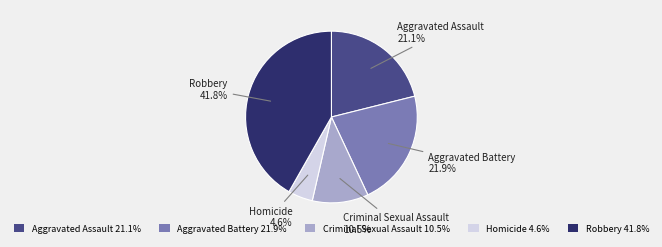

Is there a majority slice in this chart?

No